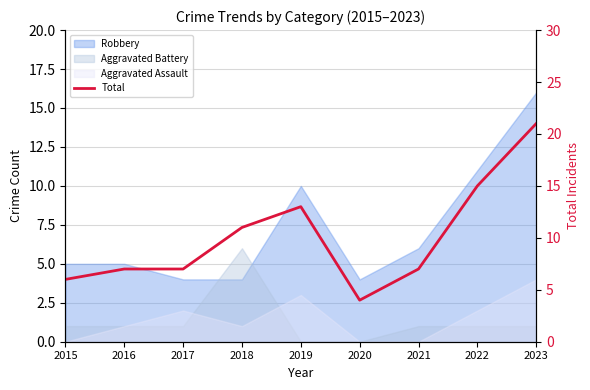

How many lines are shown in the chart?

1